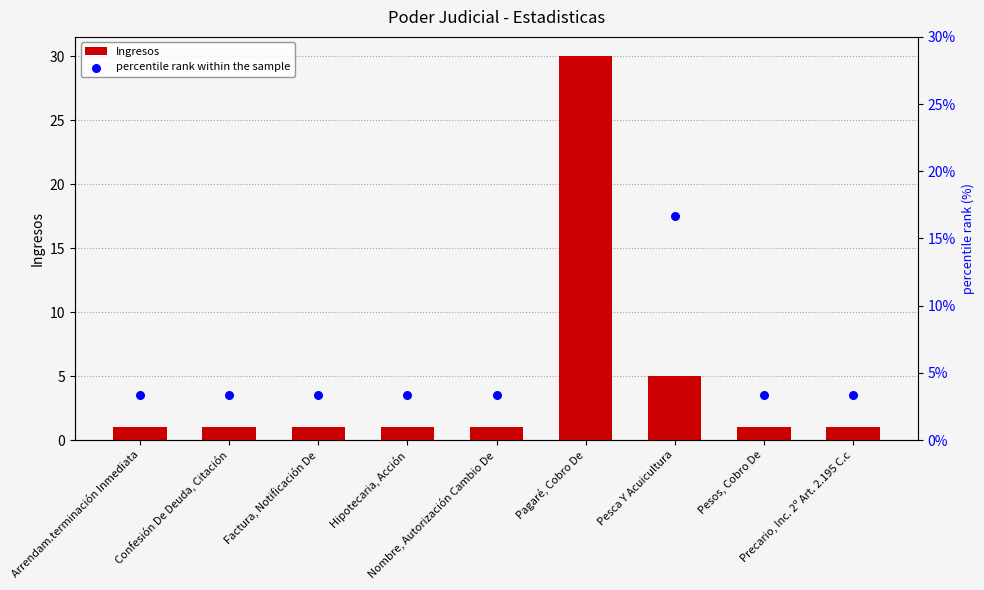

Which series has the largest total across all categories?

percentile rank within the sample